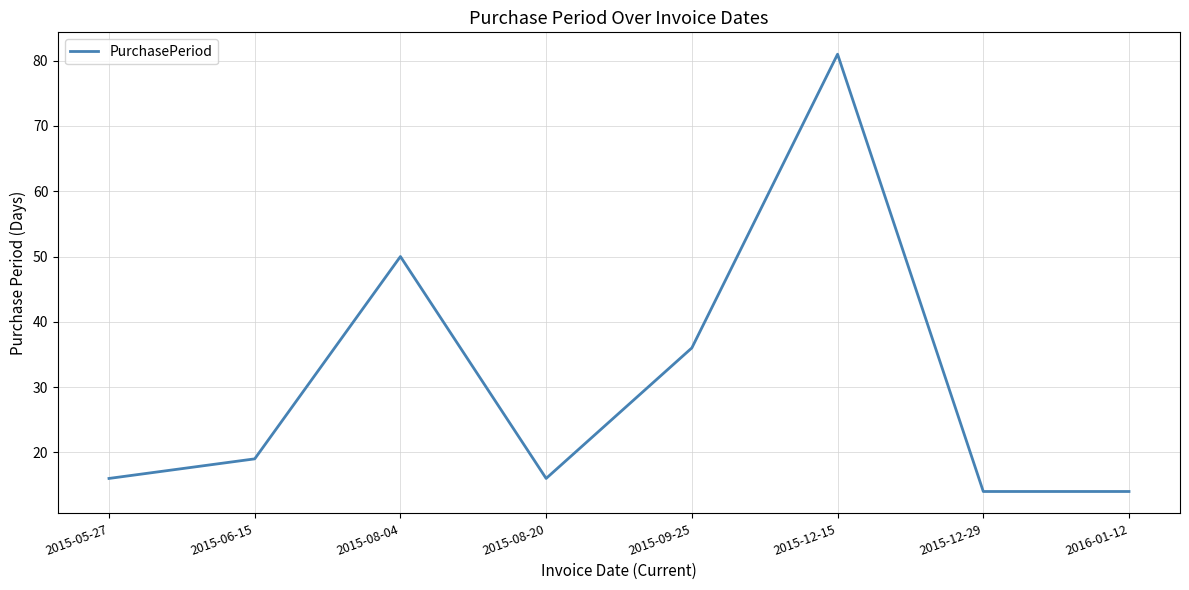

What position from the left is 2015-09-25?

5